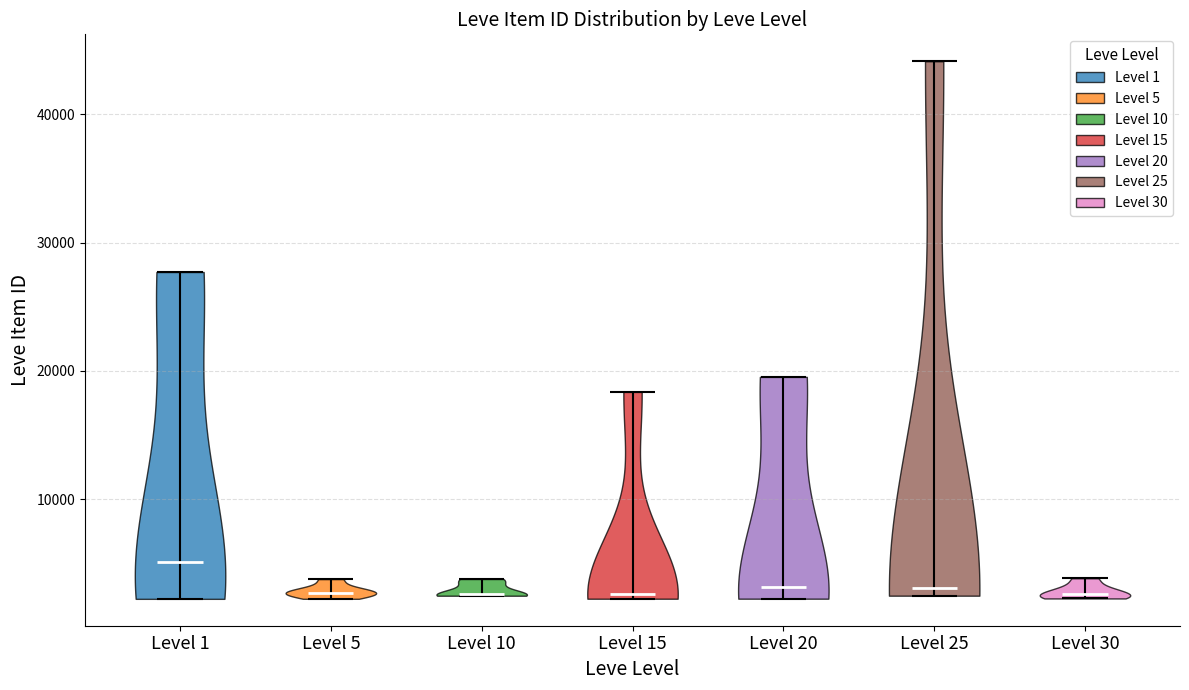

Reading left to right, read every violin against the y-axis: where its median line is, and the lowest and highest points it reaches. The values are not printed on the chart, so give them approximately, as read against the axis.

Level 1: median line 5000, lowest point 2000, highest point 28000
Level 5: median line 3000, lowest point 2000, highest point 4000
Level 10: median line 3000, lowest point 2000, highest point 4000
Level 15: median line 3000, lowest point 2000, highest point 18000
Level 20: median line 3000, lowest point 2000, highest point 20000
Level 25: median line 3000, lowest point 2000, highest point 44000
Level 30: median line 3000, lowest point 2000, highest point 4000